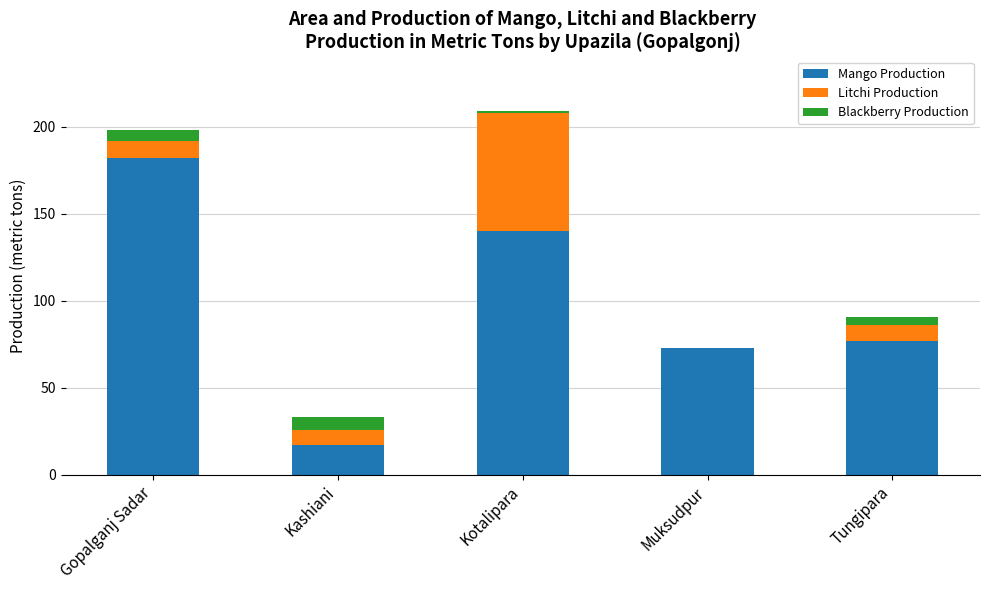

What is the highest value of the Mango Production series?

182